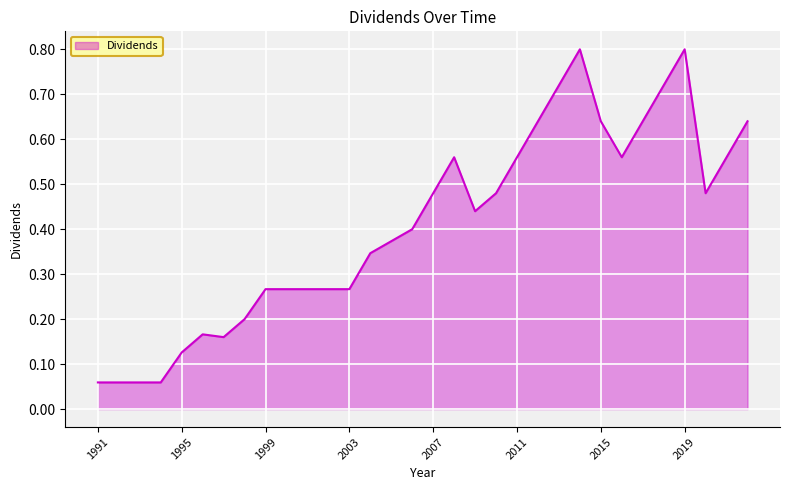

What is the maximum value shown in the chart?

0.8